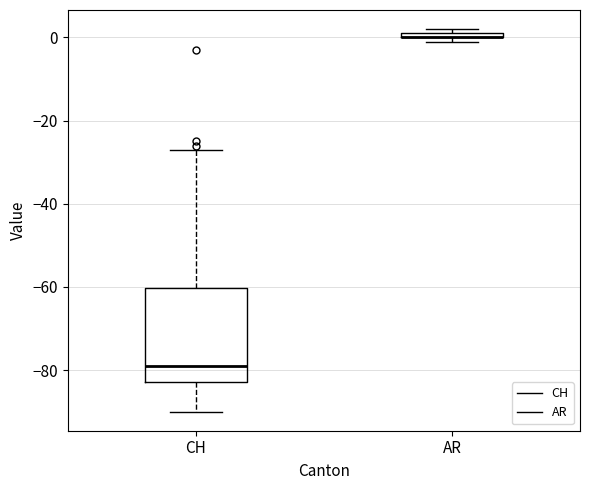

Where is the lower edge of the box for AR on the y-axis? The values are not printed on the chart, so give them approximately, as read against the axis.

0